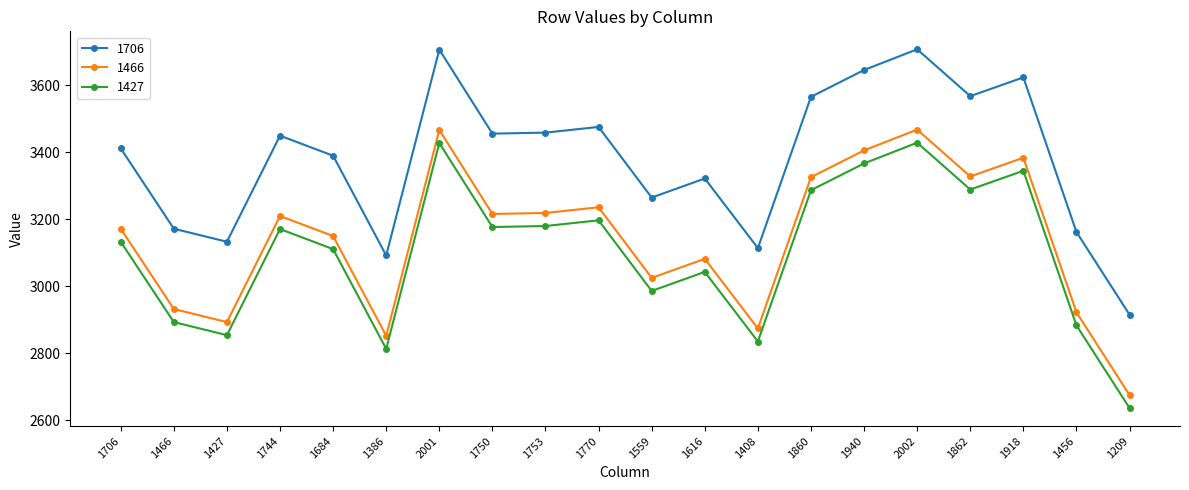

The 1427 series shows 3180 at 1753. True or false?

True